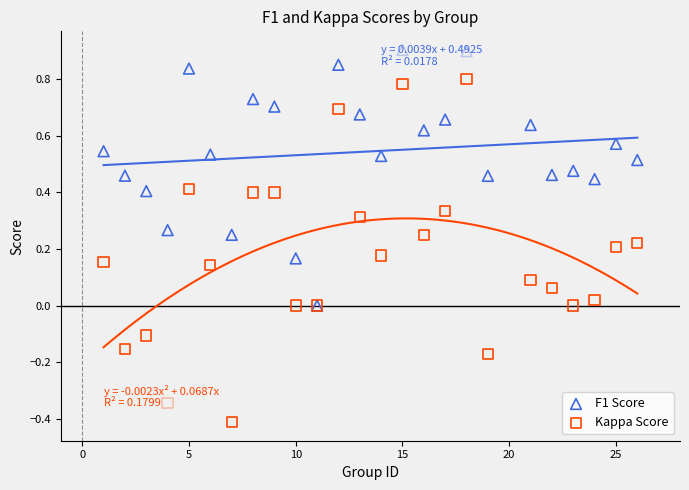

Which series reaches the maximum Y coordinate?

F1 Score